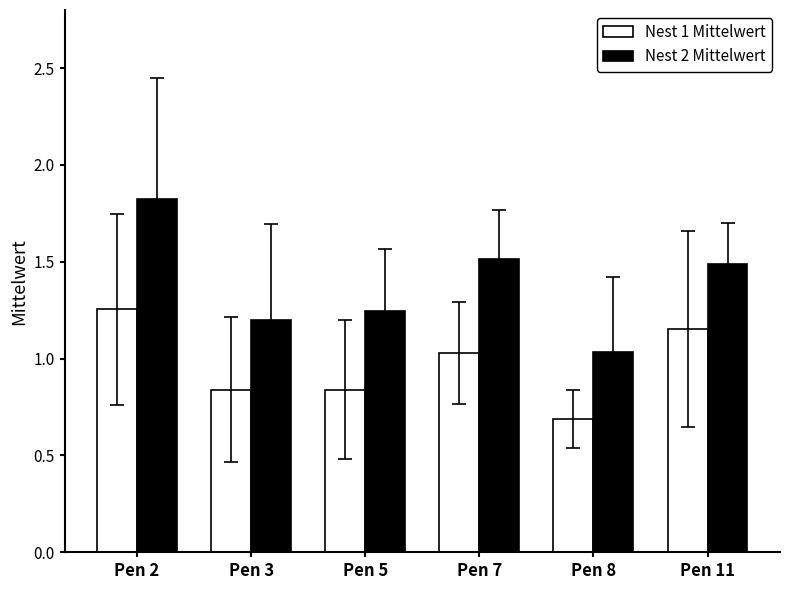

What is the difference between the highest and lowest values at Pen 2?

0.6